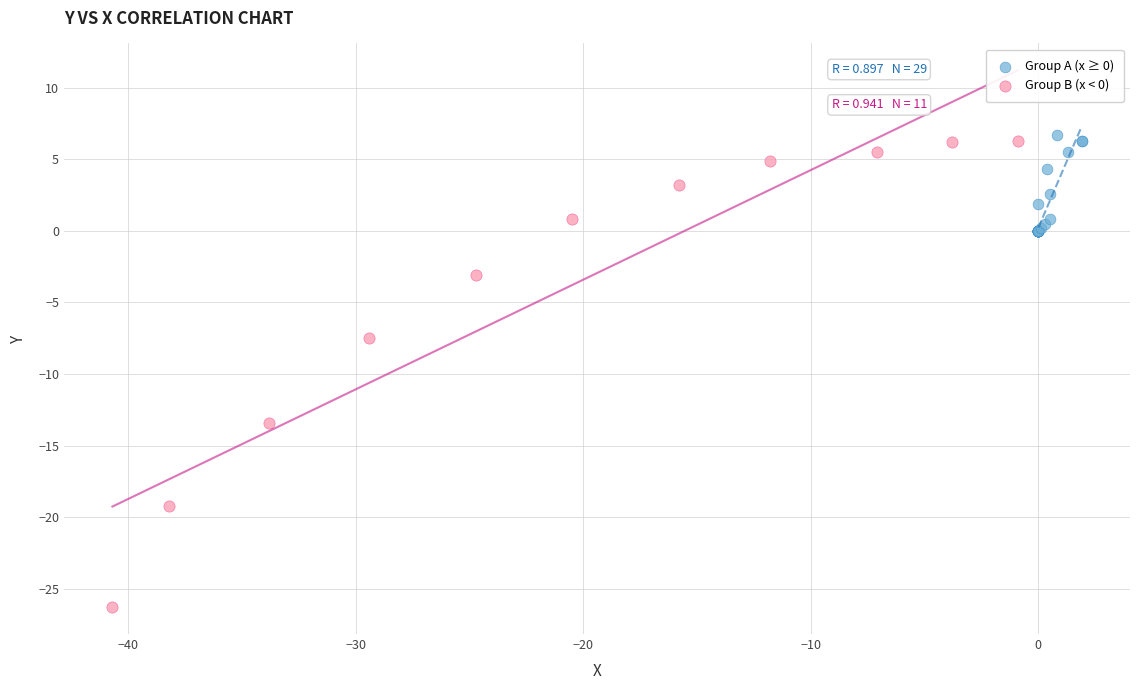

Which series reaches the minimum Y coordinate?

Group B (x < 0)